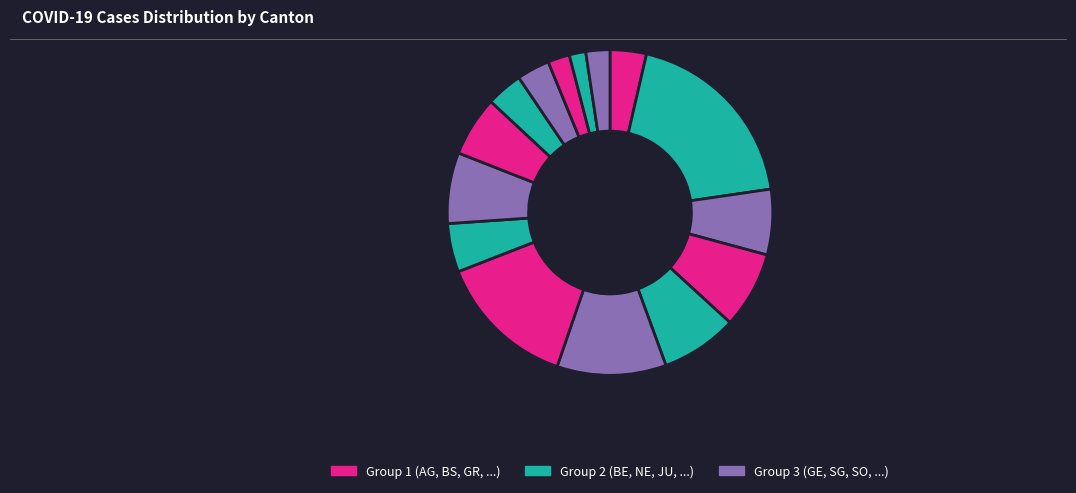

Count the number of slices in the pie.

15